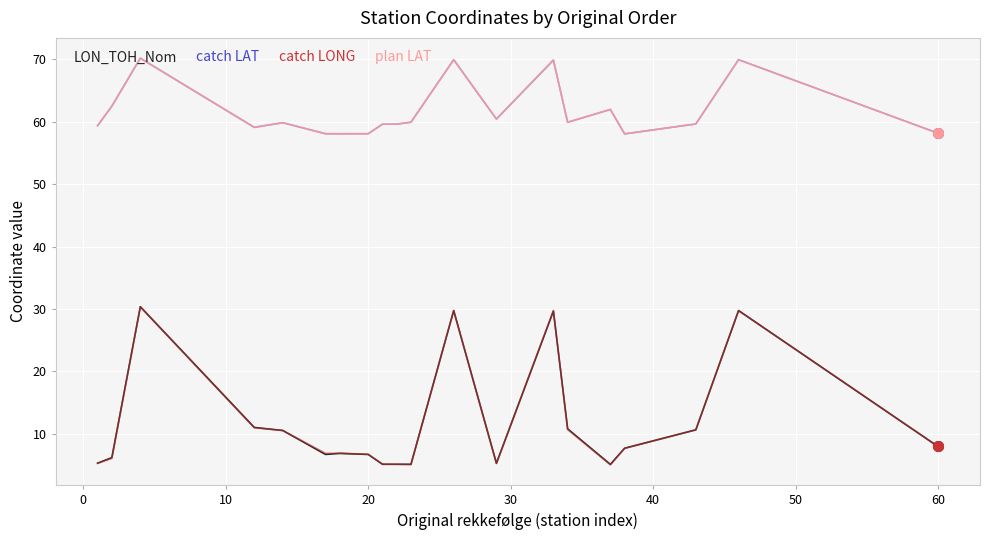

How many lines are shown in the chart?

4